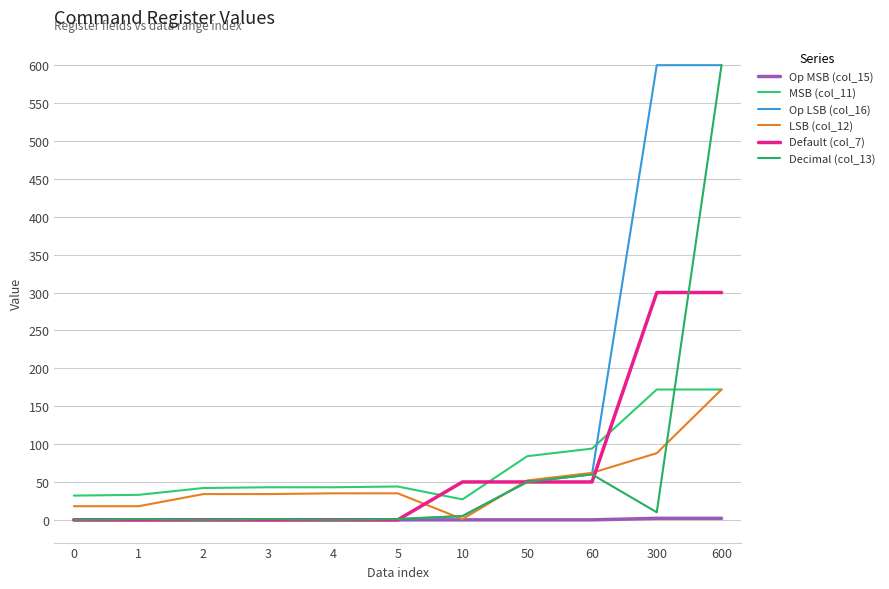

At how many categories does at least one series exceed 457?

2